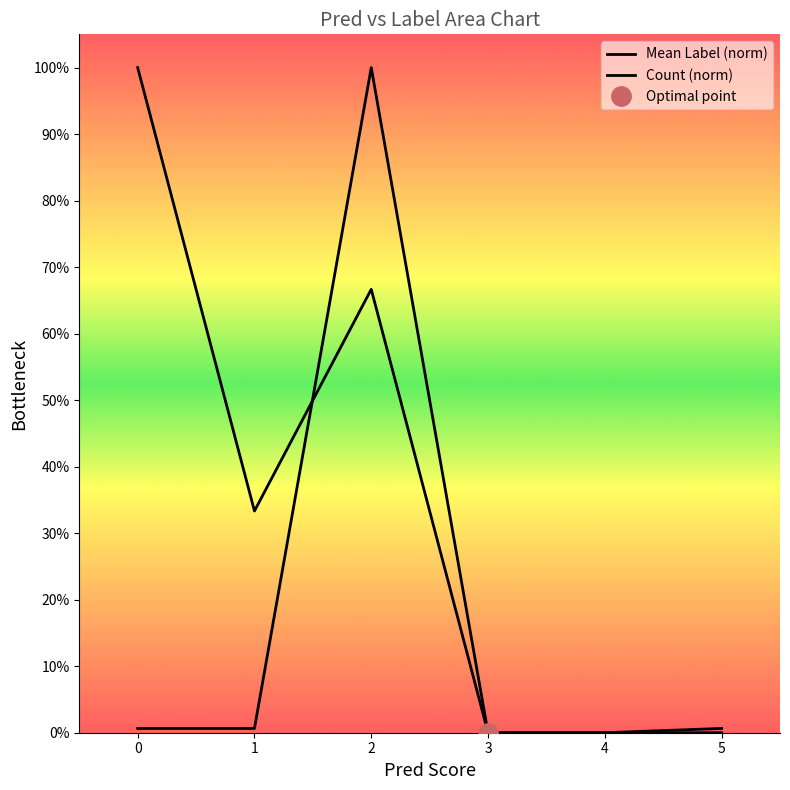

What is the sum of the Count (norm) values at 0 and 2?

1.0